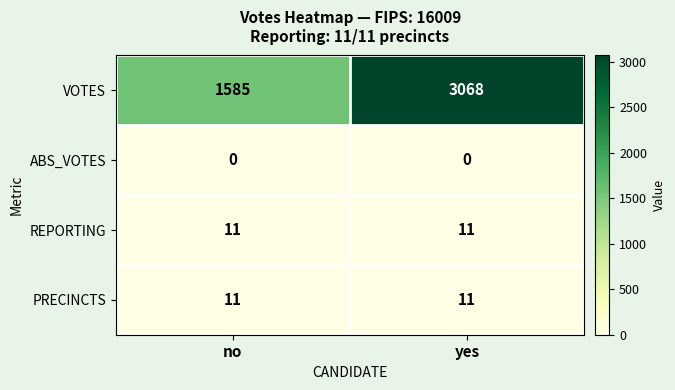

What is the difference between the highest and lowest values at no?

1585